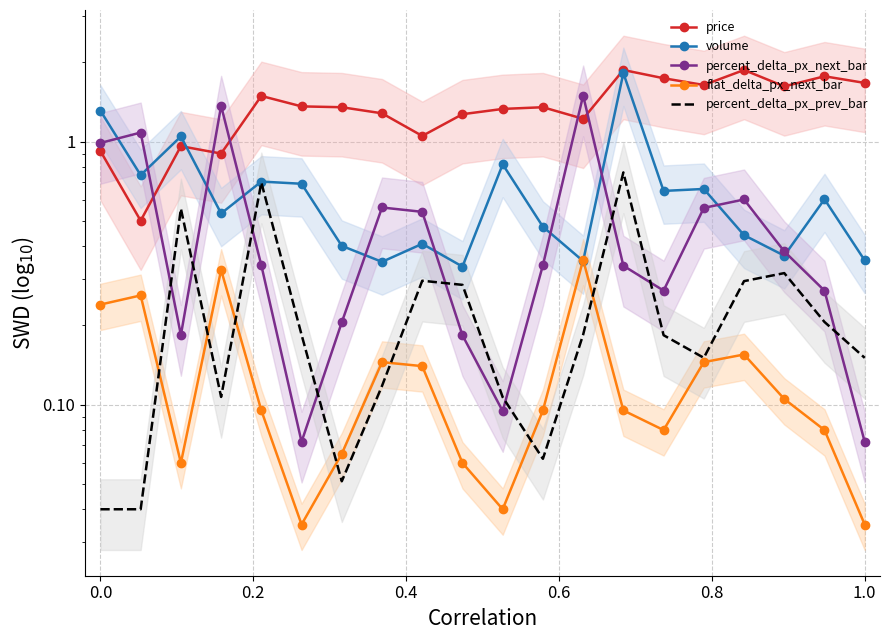

What is the value of the percent_delta_px_prev_bar point at the 14th from the left?

0.8